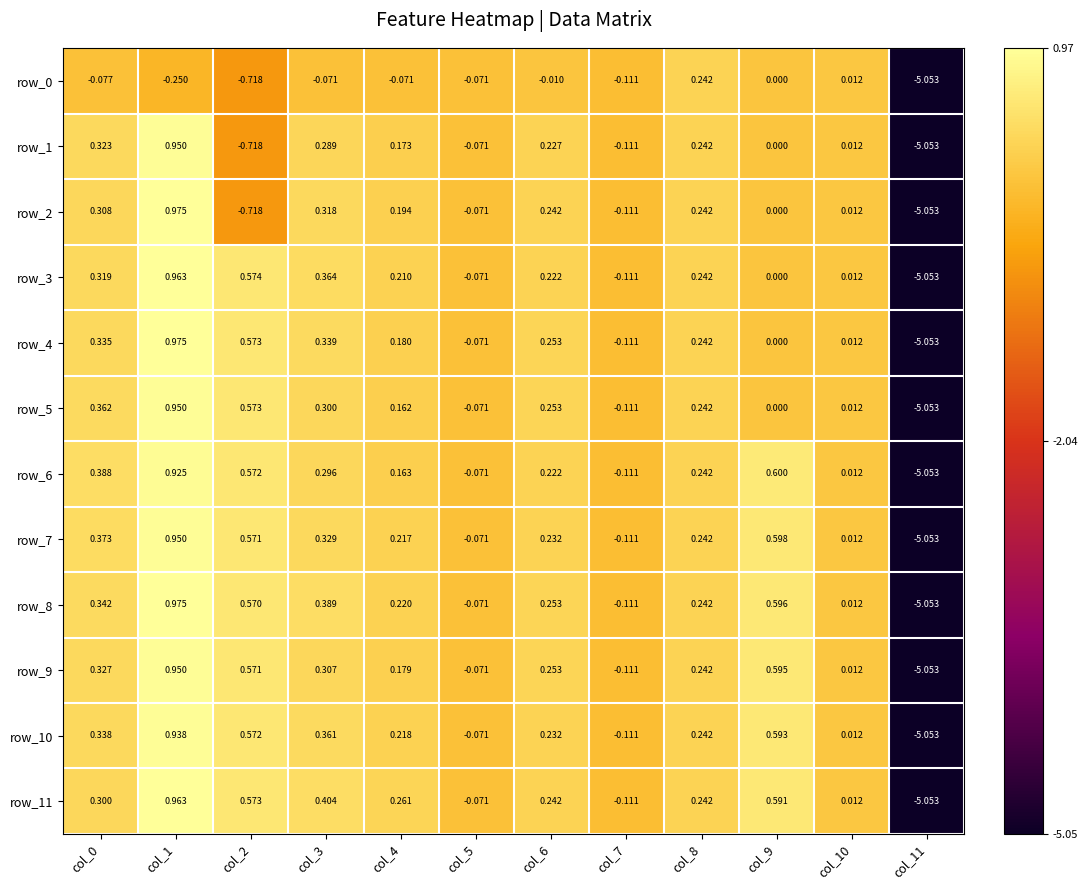

How many values in the row_10 series exceed 0?

9